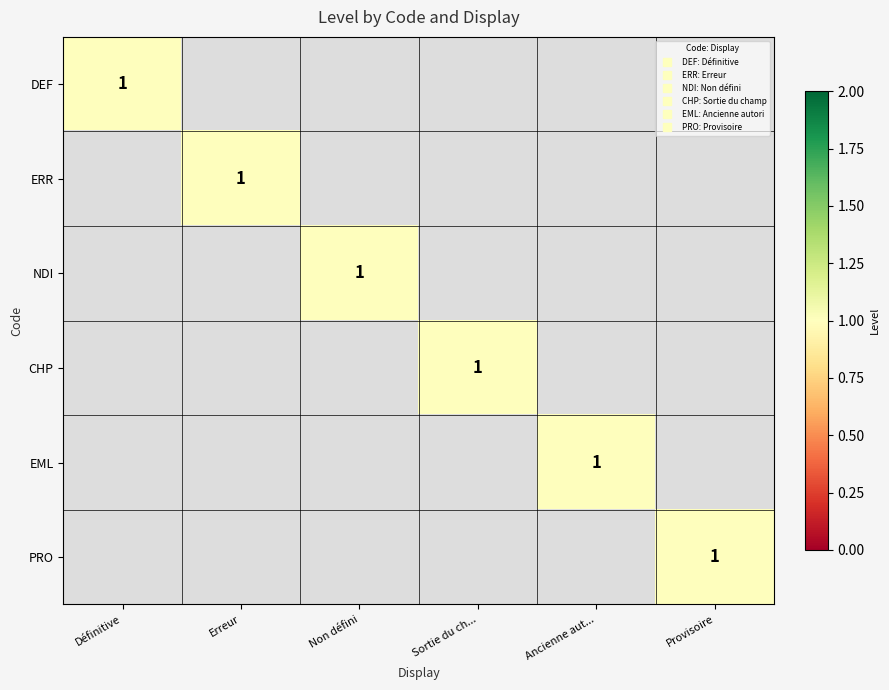

What is the sum of all DEF values?

1